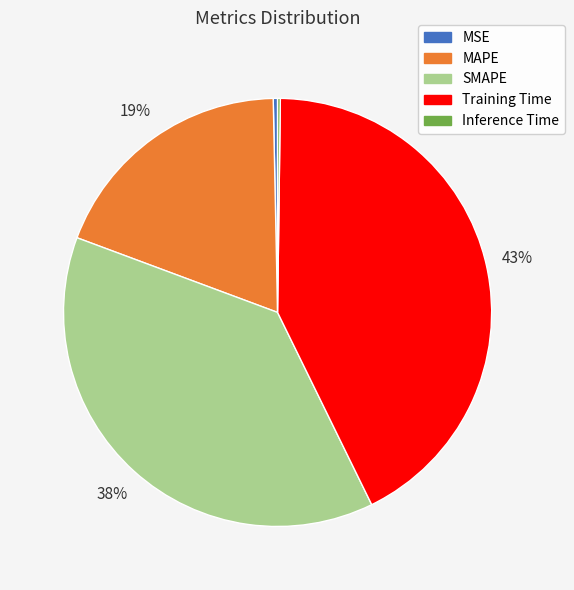

Between MSE and MAPE, which is larger?

MAPE